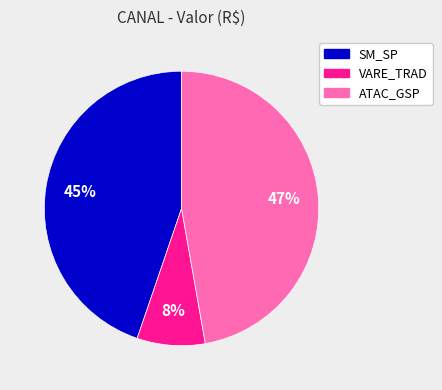

To the nearest percent, what is the average slice percentage?

33%